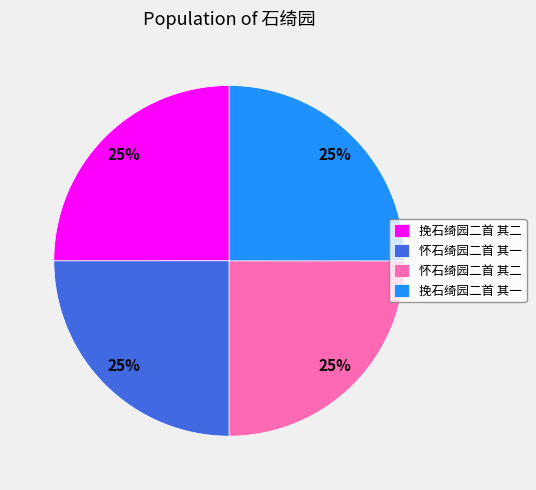

Approximately how many times larger is the value at 怀石绮园二首 其一 compared to 怀石绮园二首 其二?

1.0